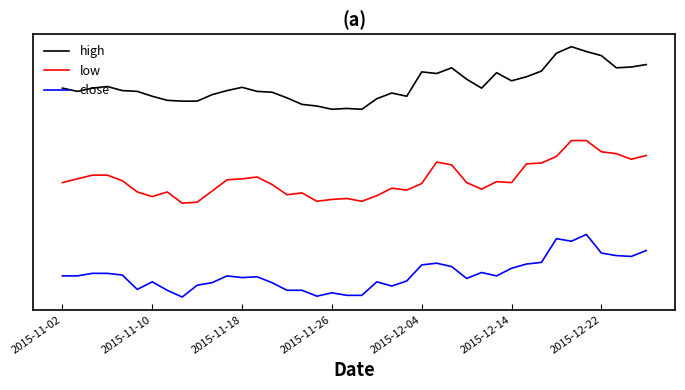

Does the chart display data point markers on the line(s)?

No